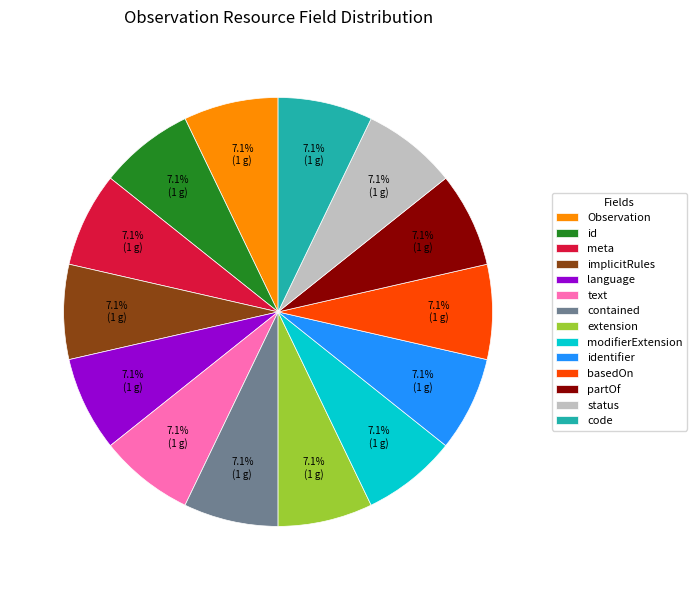

What is the ratio of the value at basedOn to the value at contained?

1.0